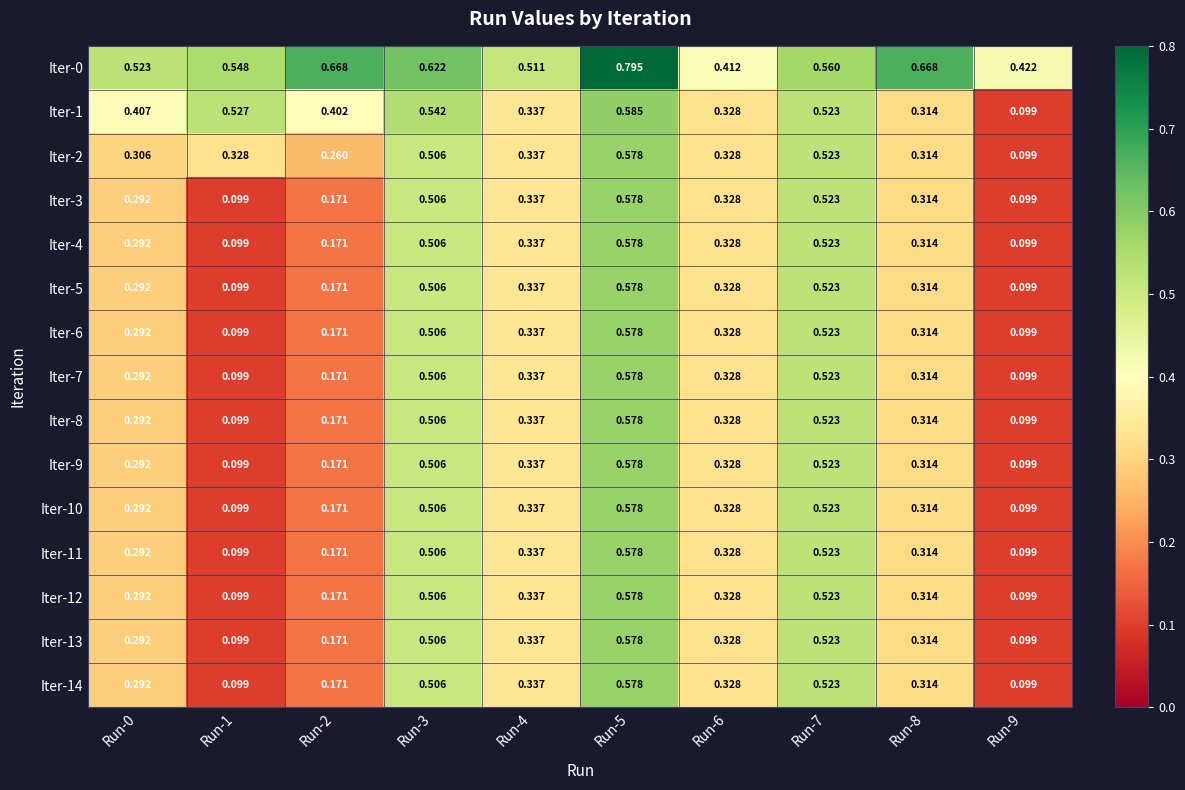

Is the value of Iter-11 at Run-8 greater than the value of Iter-4 at Run-5?

No